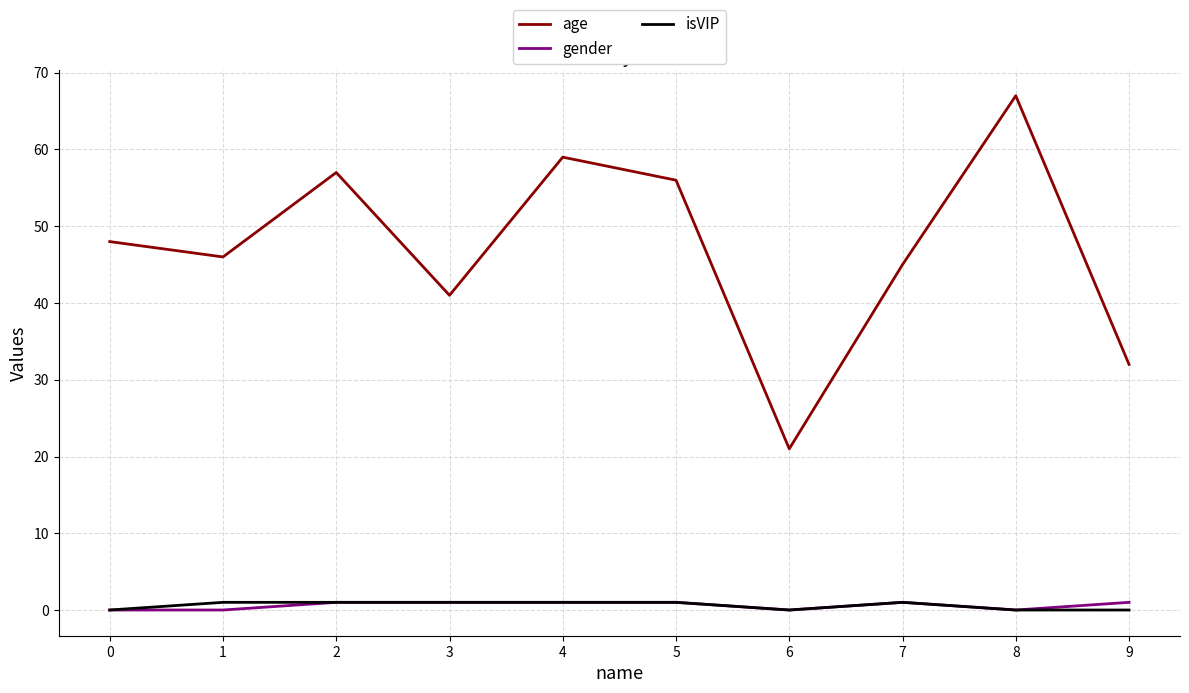

Reading left to right, extract all data points from this chart.

age: 48	46	57	41	59	56	21	45	67	32
gender: 0	0	1	1	1	1	0	1	0	1
isVIP: 0	1	1	1	1	1	0	1	0	0